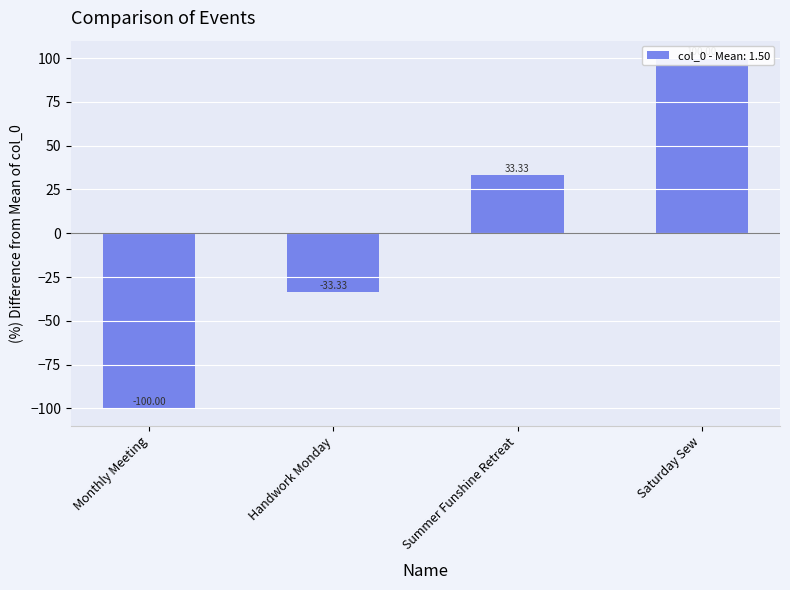

What is the maximum value shown in the chart?

100.0